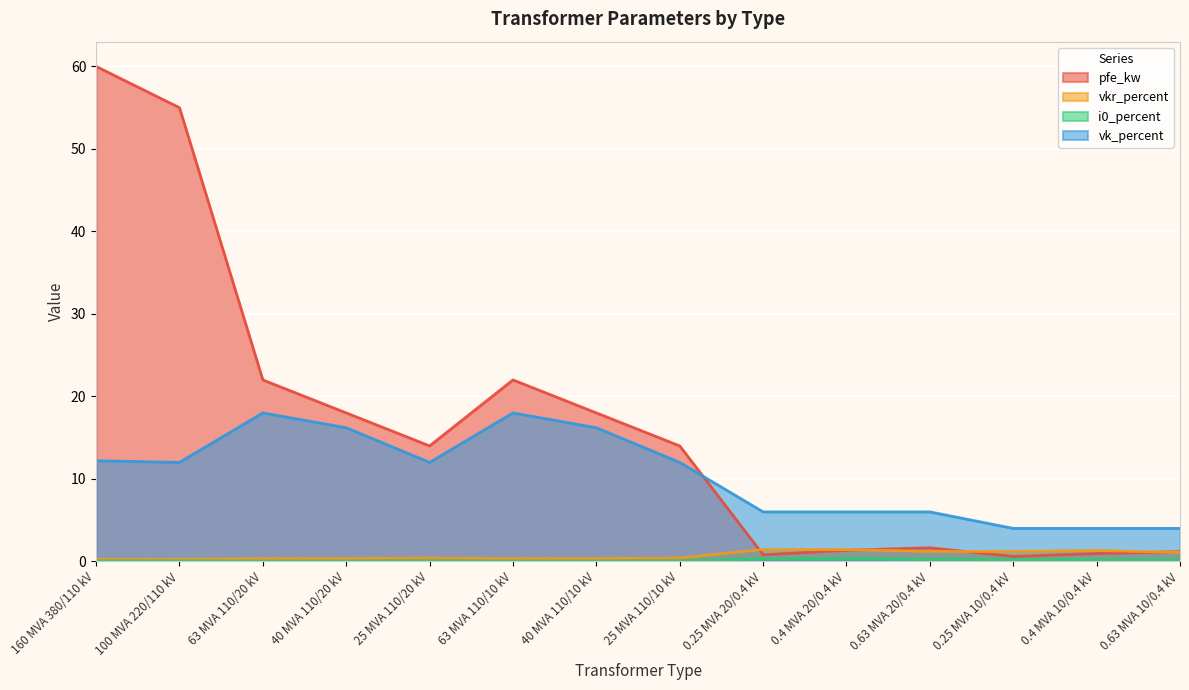

What position from the right is 40 MVA 110/10 kV?

8